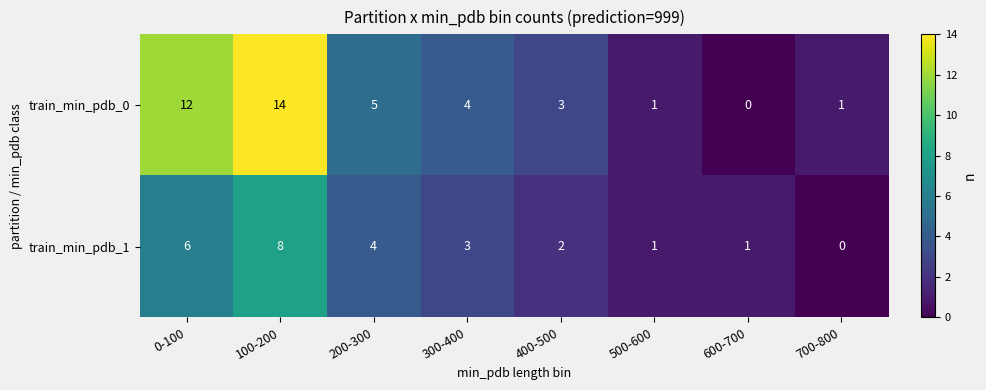

Between 400-500 and 600-700, which series saw the biggest shift?

train_min_pdb_0